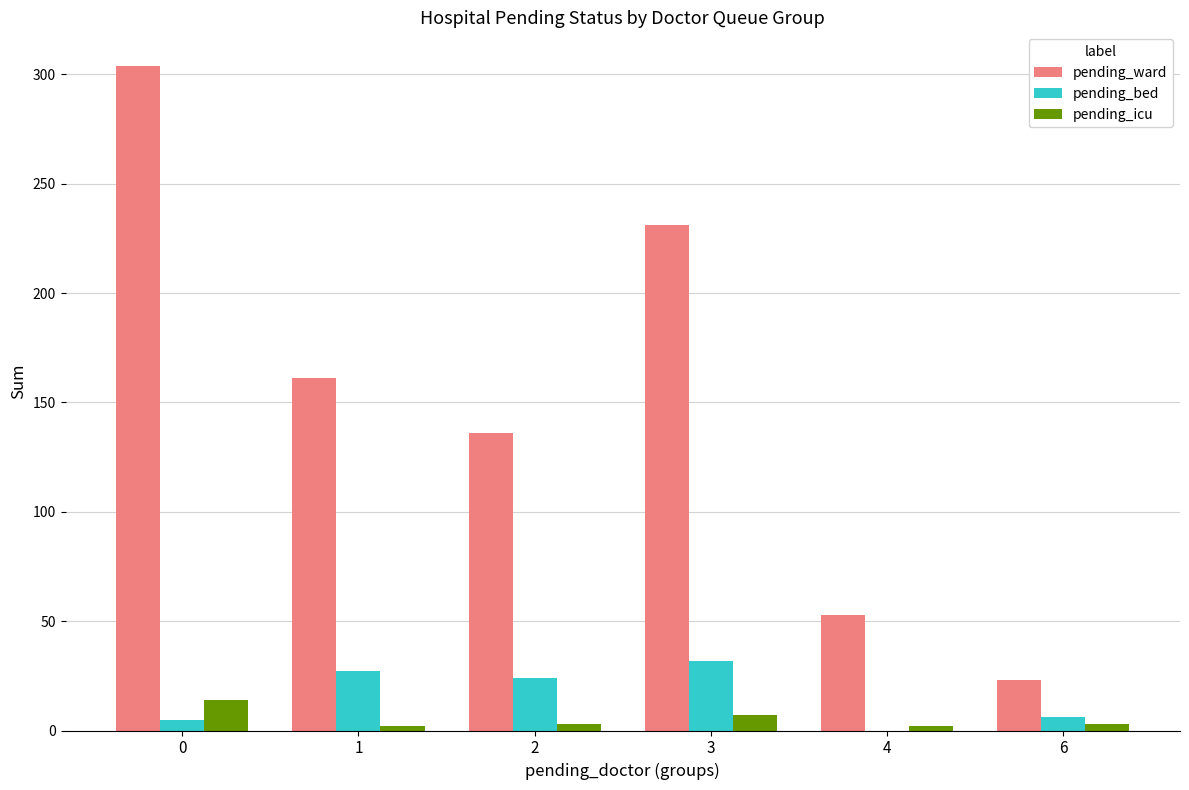

Is it true that pending_bed equals 55 at 3?

False